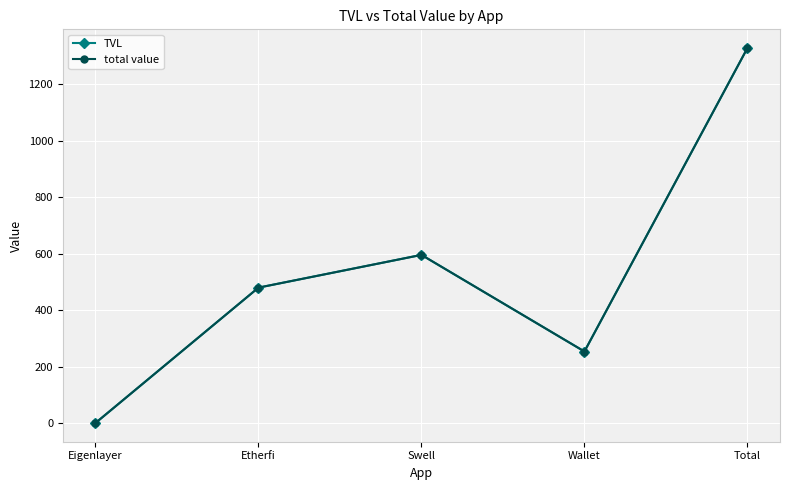

What is the total value across all series at Total?

2655.3